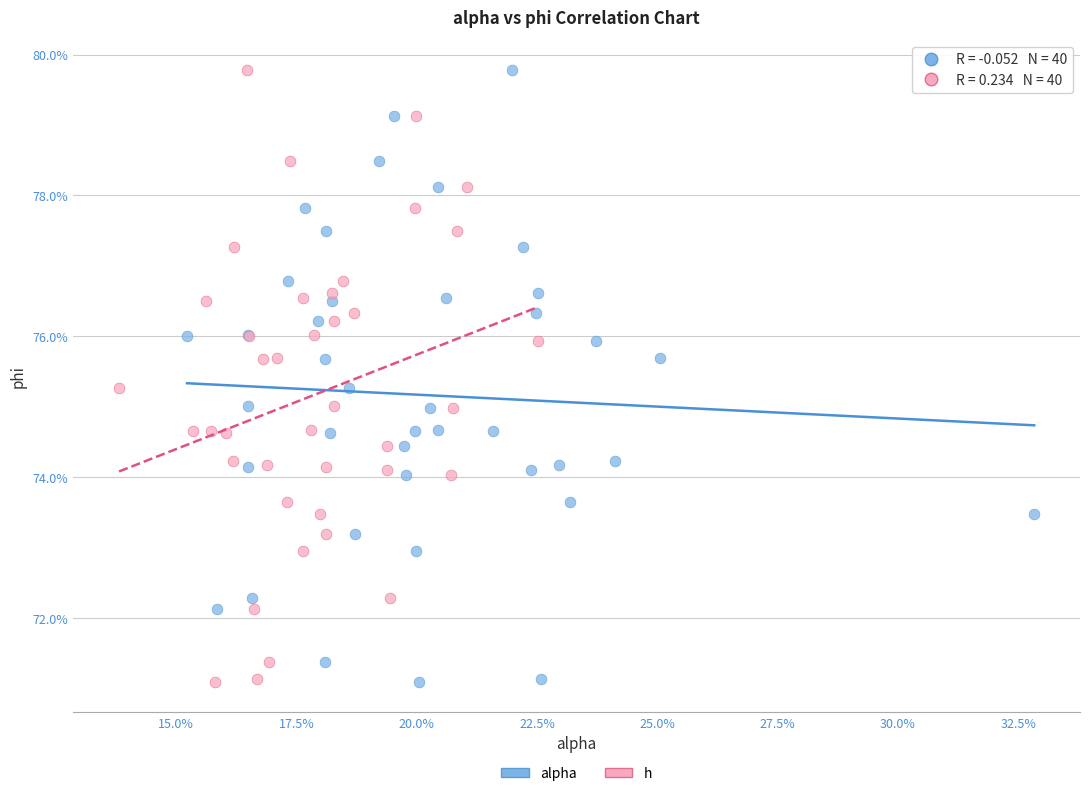

What are all the series names shown in the legend?

alpha, h